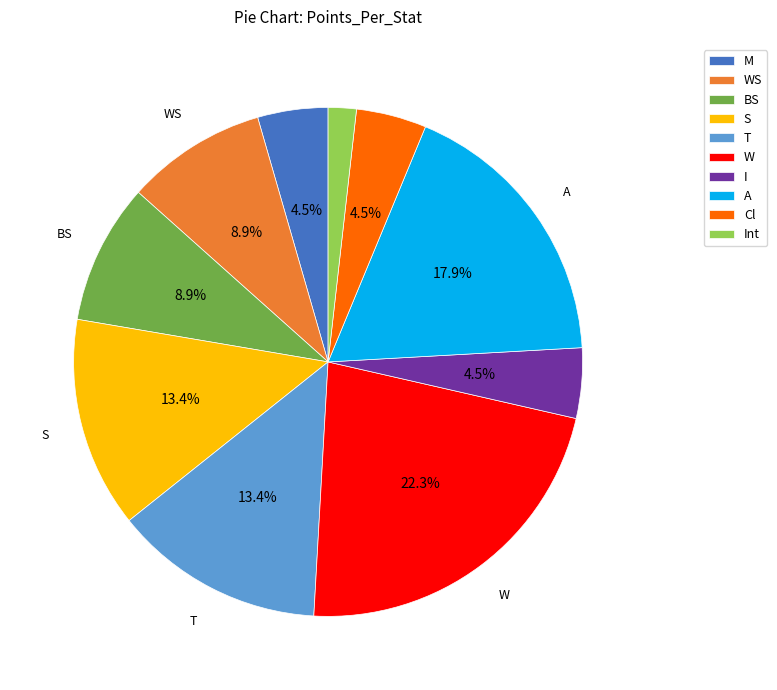

Approximately how many times larger is the value at T compared to Cl?

3.0